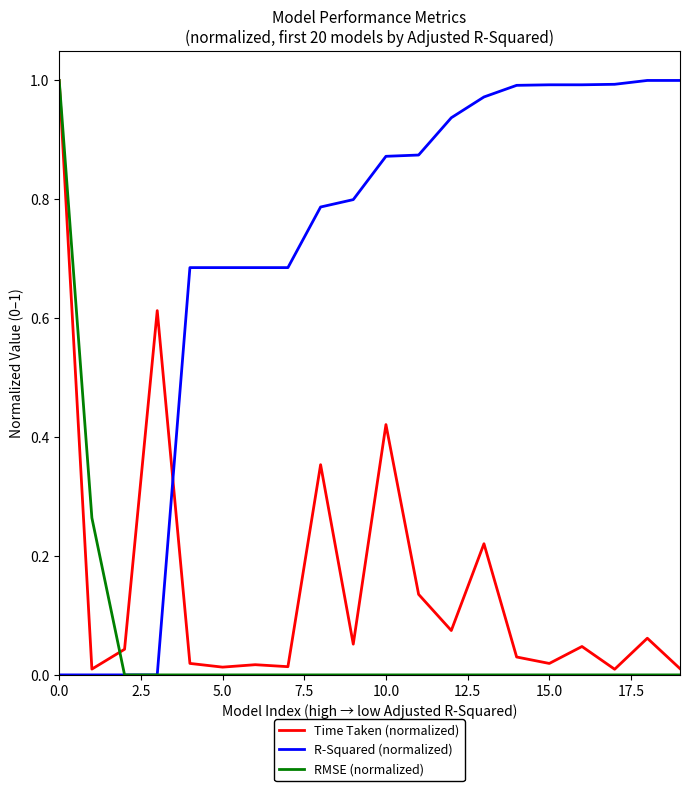

Which series has the largest total across all categories?

R-Squared (normalized)